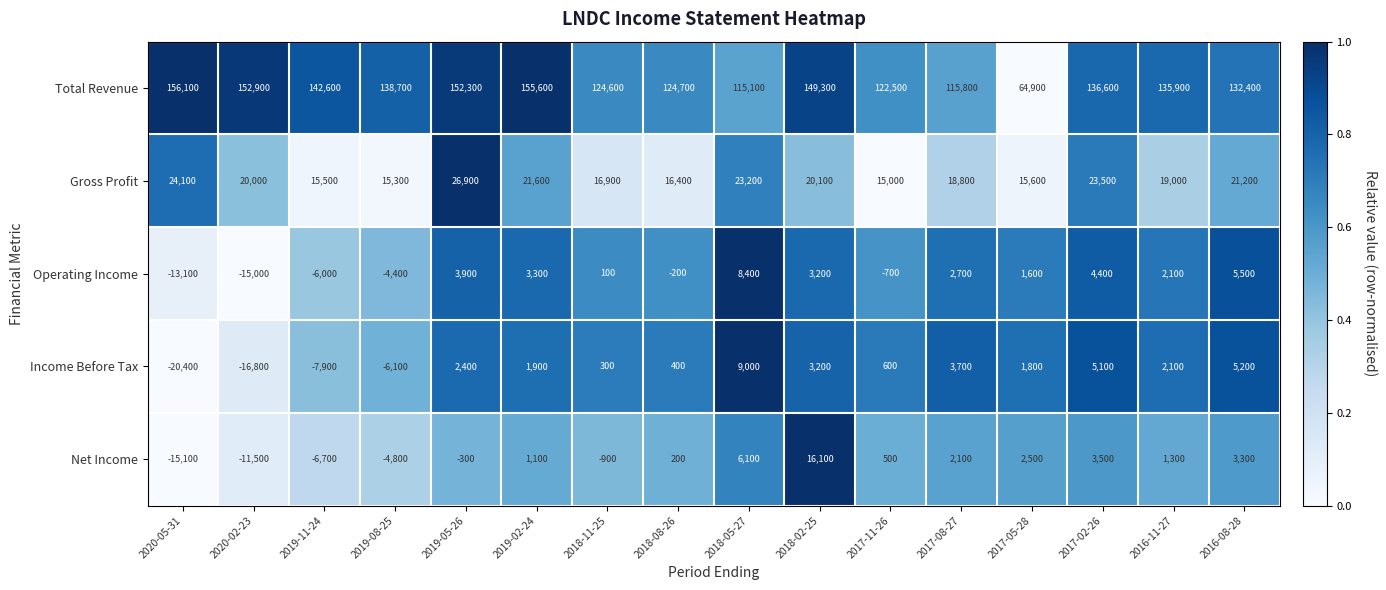

Which category has the highest value across all series?

2020-05-31